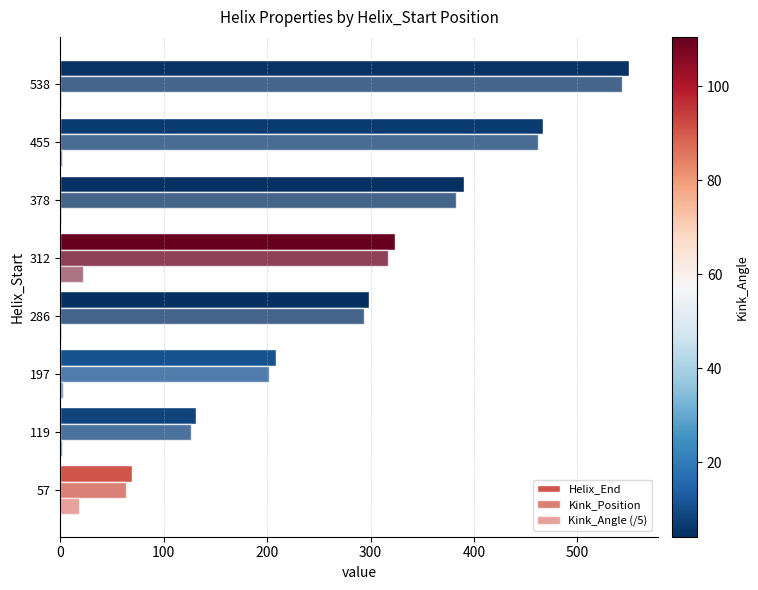

How many data points does each series have?

8